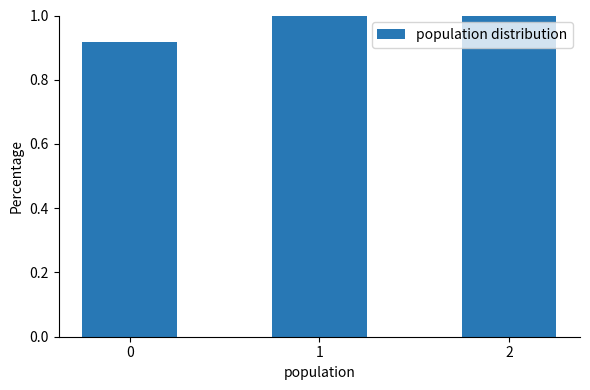

Are the bars horizontal?

No